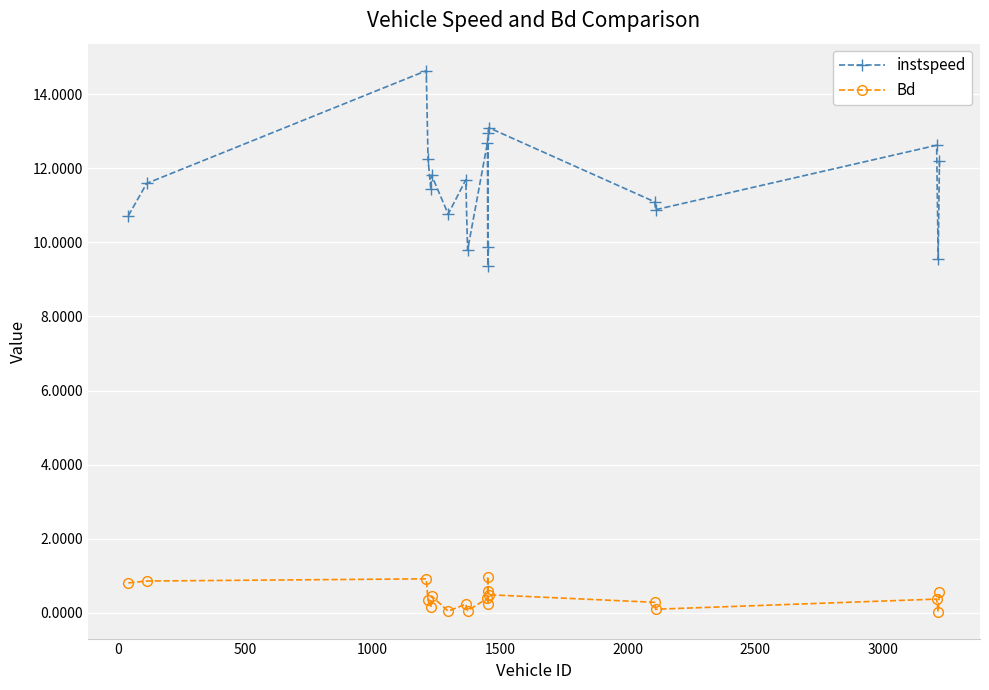

Which series has the largest total across all categories?

instspeed